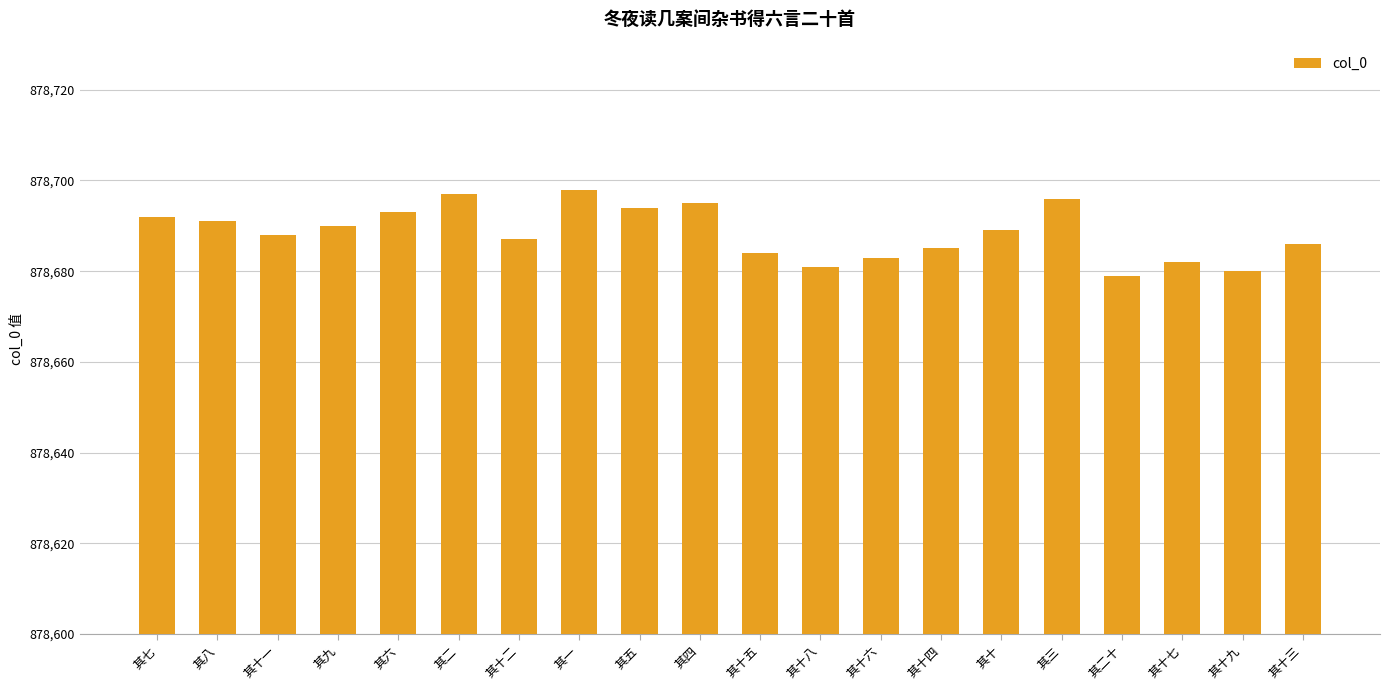

What is the difference between the maximum and minimum values?

19